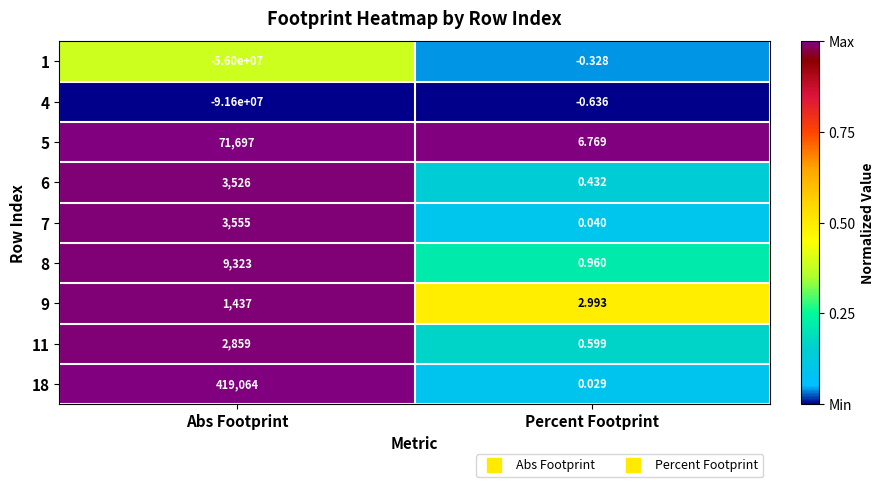

At which category is the sum across all series the highest?

Percent Footprint